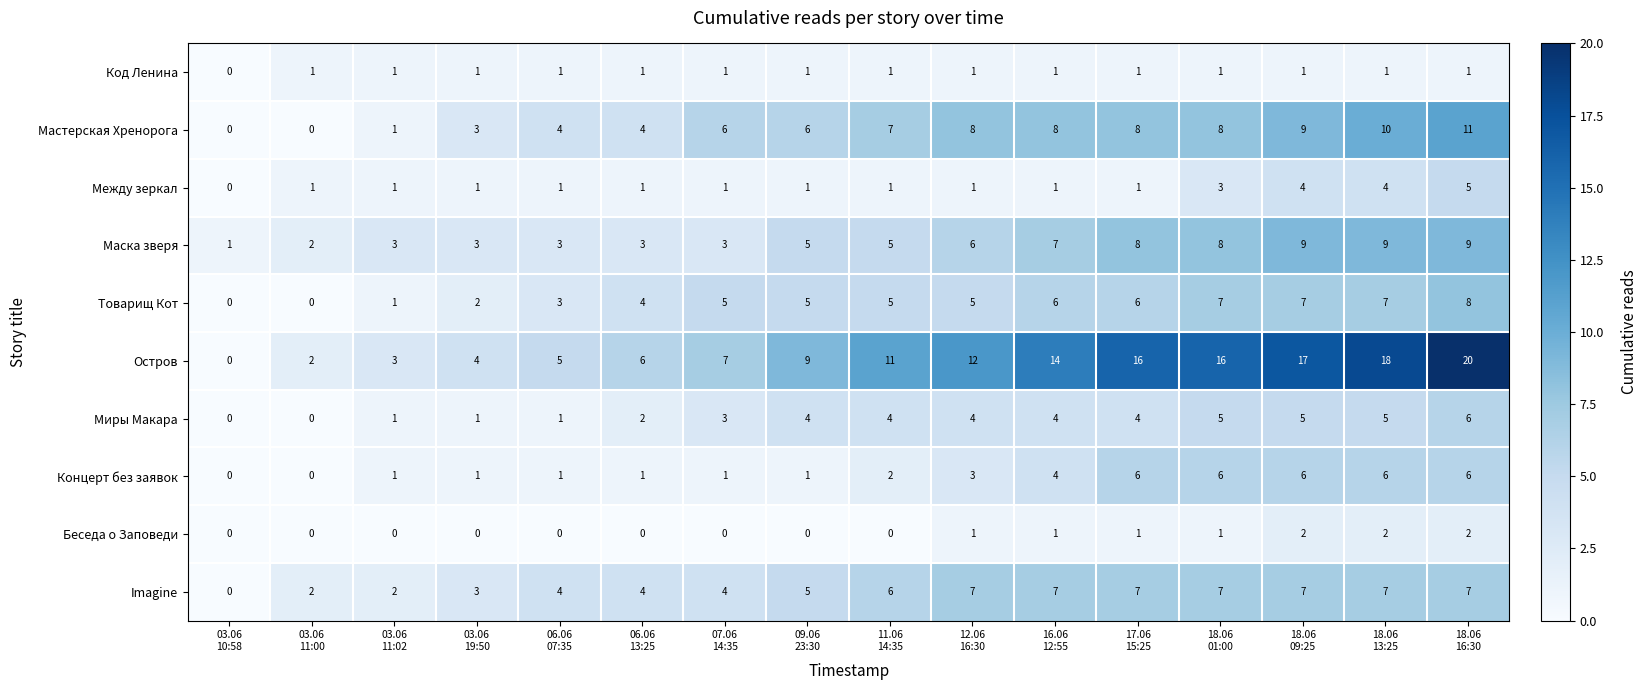

What is the difference between the maximum and second lowest values in the Миры Макара series?

6